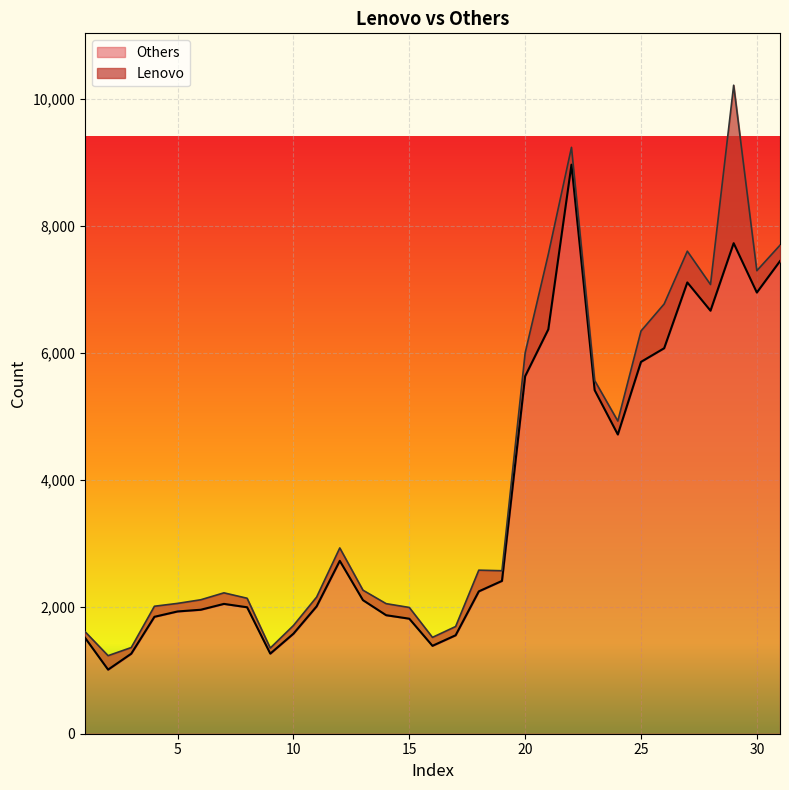

What is the minimum value for Others?

1009